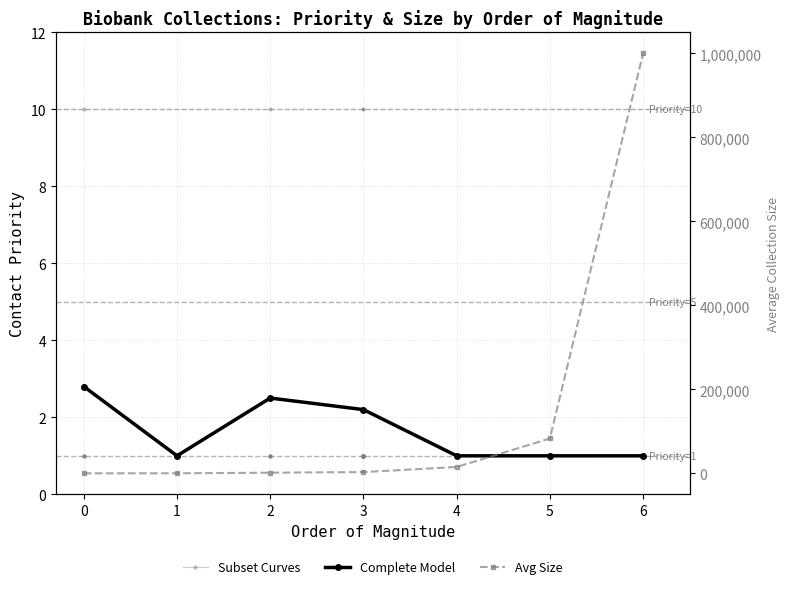

Which category has the lowest value in the Complete Model series?

1